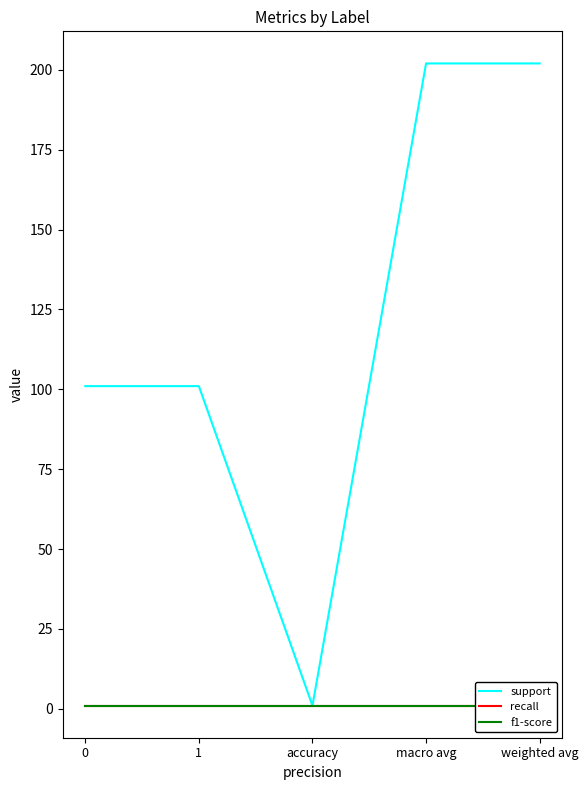

True or false: f1-score and support cross at least once.

False